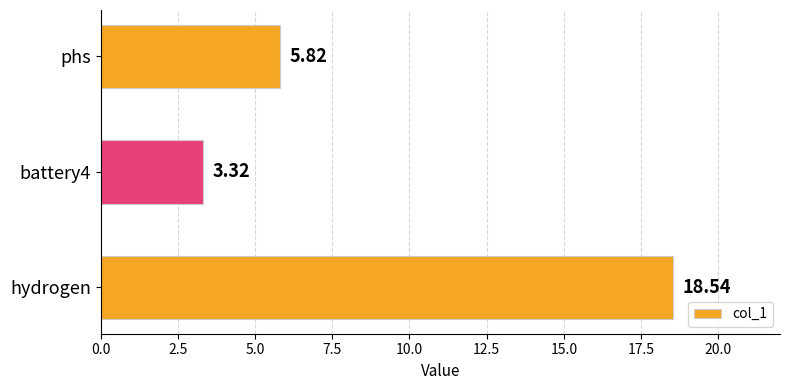

How many bars are there in total?

3